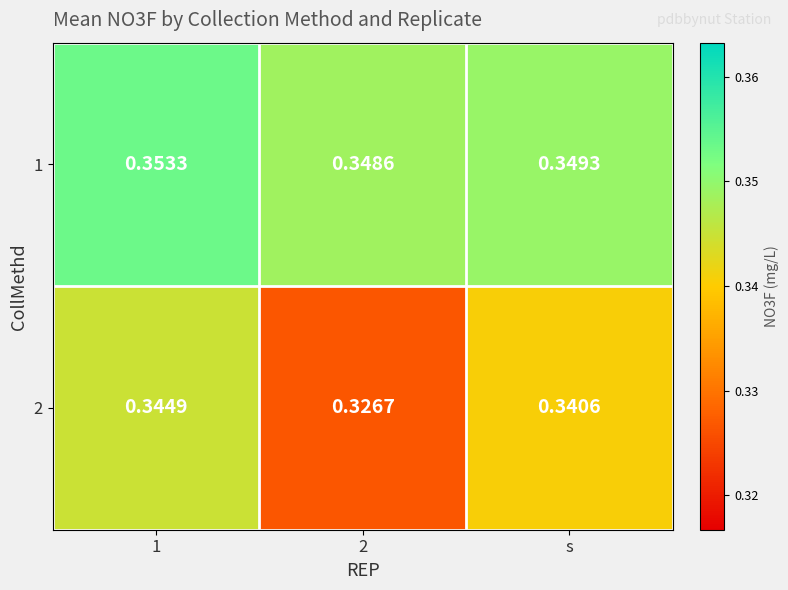

Rank the series by their average value, from lowest to highest.

2, 1